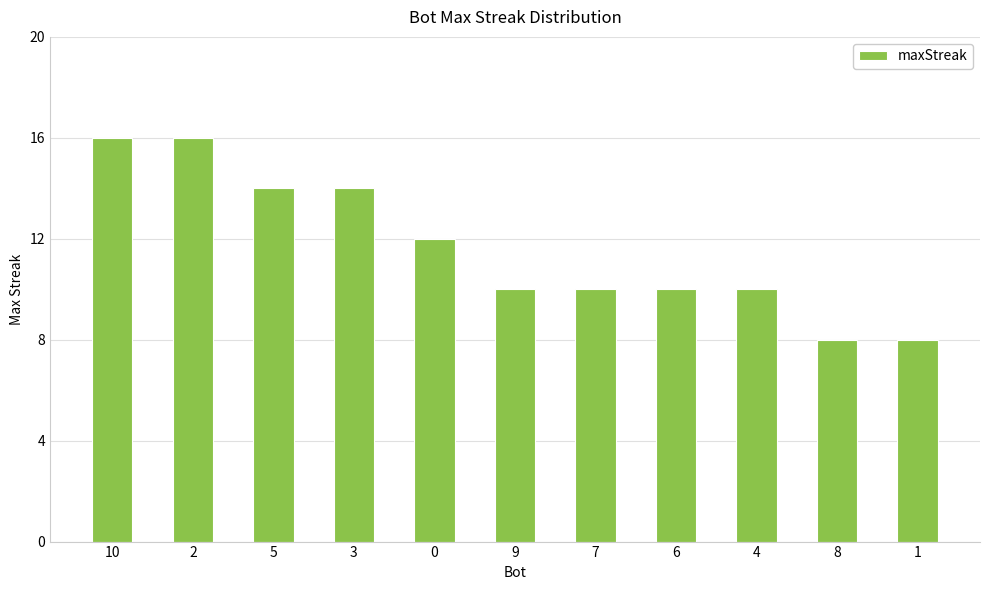

What position from the left is 3?

4